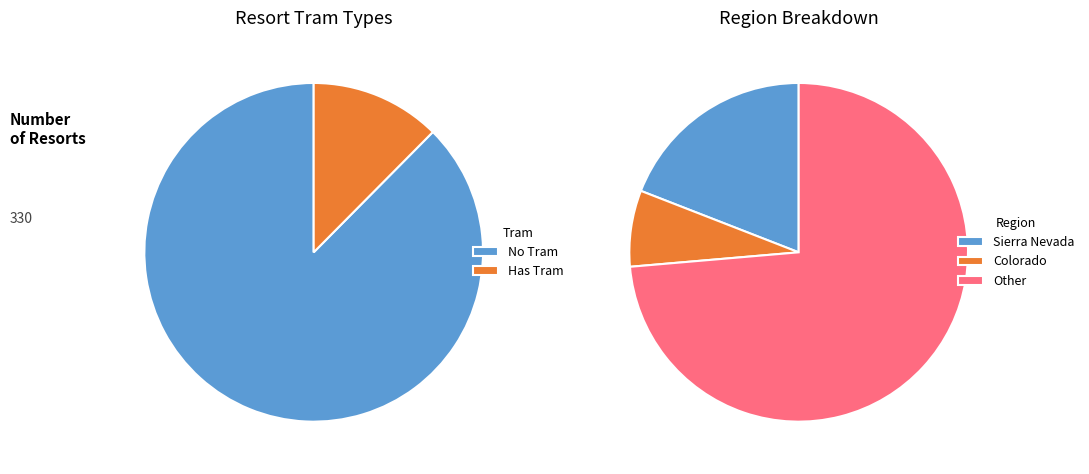

True or false: Arizona accounts for 0% of the total.

True